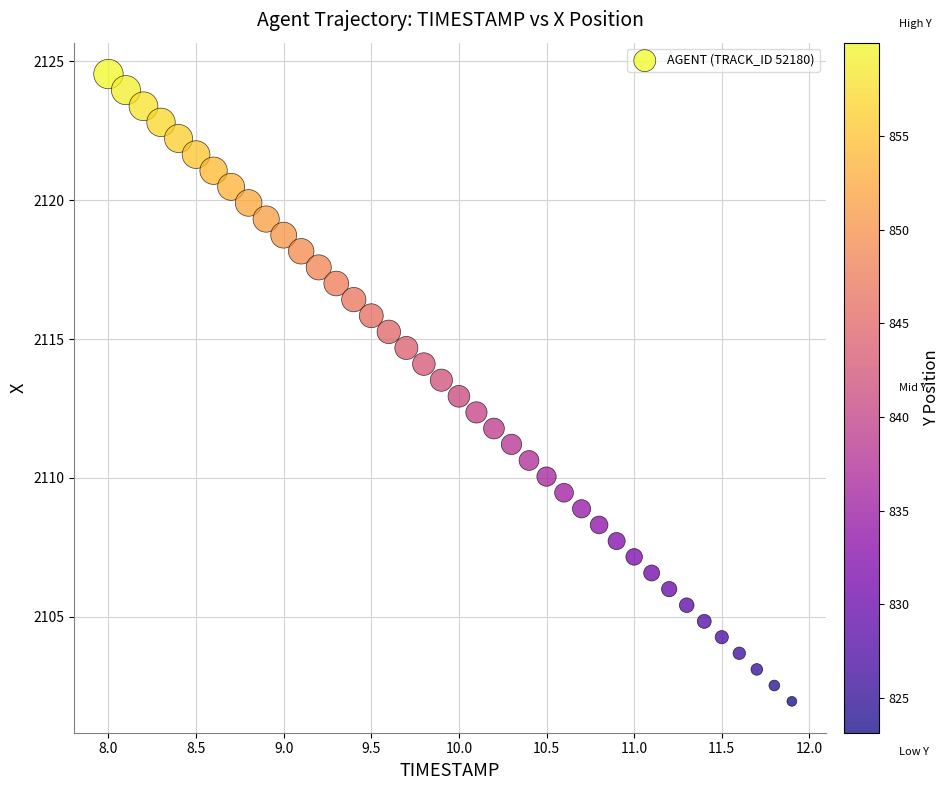

What is the range of X values (max minus min)?

3.9